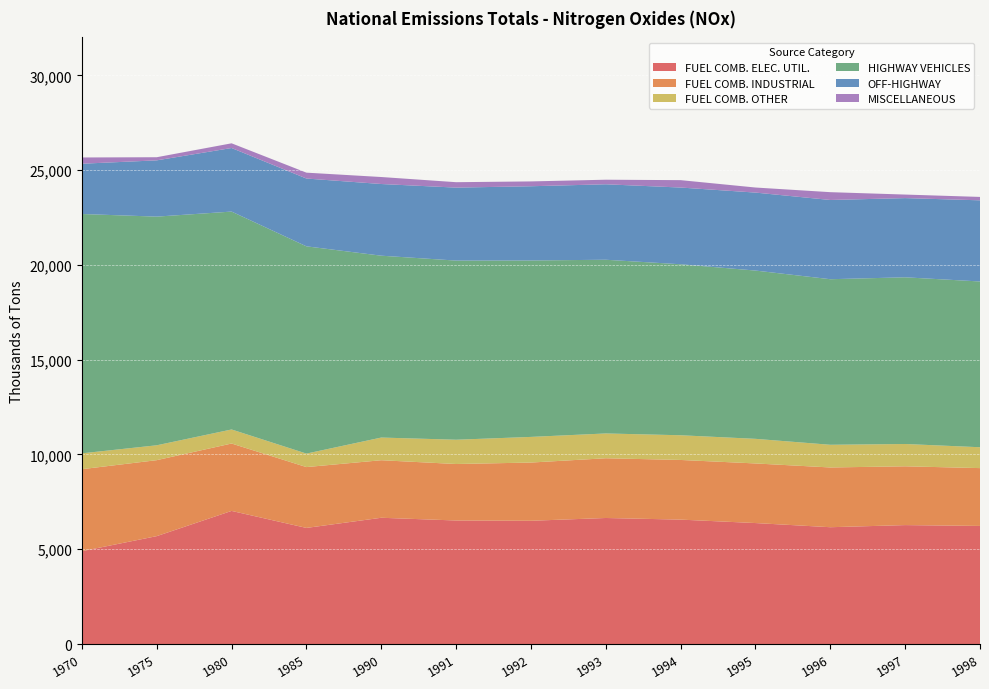

Reading left to right, extract all data points from this chart.

FUEL COMB. ELEC. UTIL.: 4900.0	5694.0	7024.0	6127.0	6663.0	6519.0	6504.0	6651.0	6565.0	6384.0	6164.2	6276.4	6232.2
FUEL COMB. INDUSTRIAL: 4325.0	4007.0	3555.0	3209.0	3035.0	2979.0	3071.0	3151.0	3147.0	3144.0	3151.4	3100.6	3049.8
FUEL COMB. OTHER: 836.0	785.0	741.0	712.0	1196.0	1281.0	1353.0	1308.0	1303.0	1298.0	1197.0	1177.1	1100.9
HIGHWAY VEHICLES: 12624.0	12061.0	11493.0	10932.0	9592.0	9449.0	9306.0	9162.0	9019.0	8876.0	8732.7	8791.8	8743.4
OFF-HIGHWAY: 2652.0	2968.0	3353.0	3576.0	3781.0	3849.0	3915.0	3981.0	4047.0	4113.0	4179.2	4178.1	4280.5
MISCELLANEOUS: 330.0	165.0	248.0	310.0	369.0	286.0	255.0	241.0	390.0	267.0	412.4	186.6	179.5